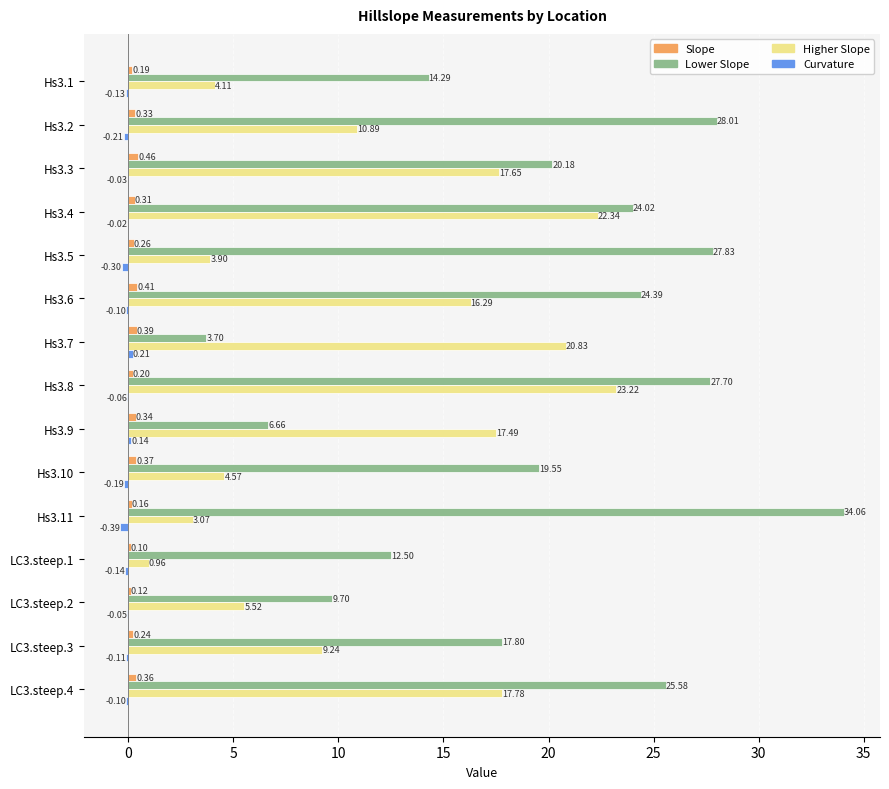

What is the sum of all Higher Slope values?

177.9